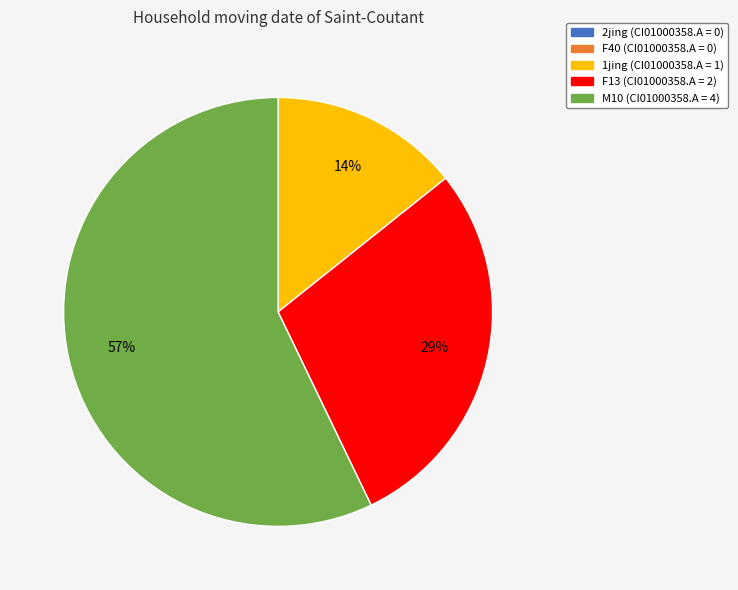

Which has a higher value, 1jing or F13?

F13